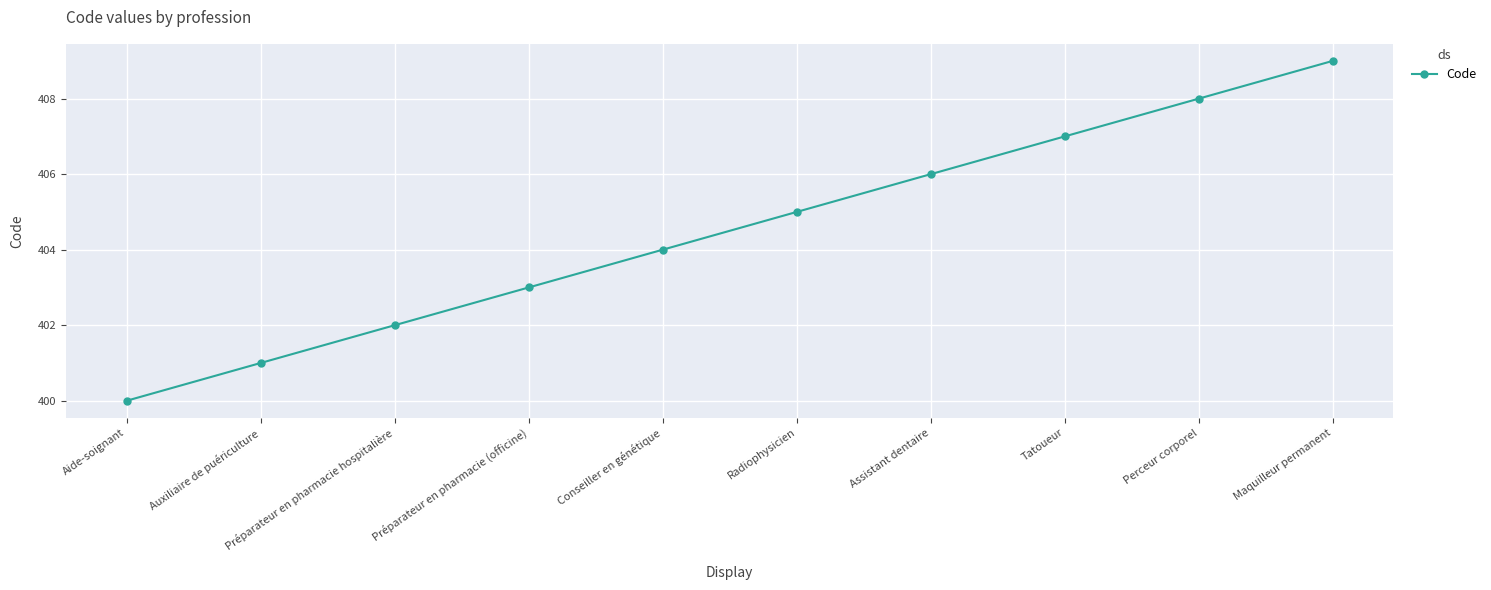

The chart shows a value of 646 at Perceur corporel. True or false?

False